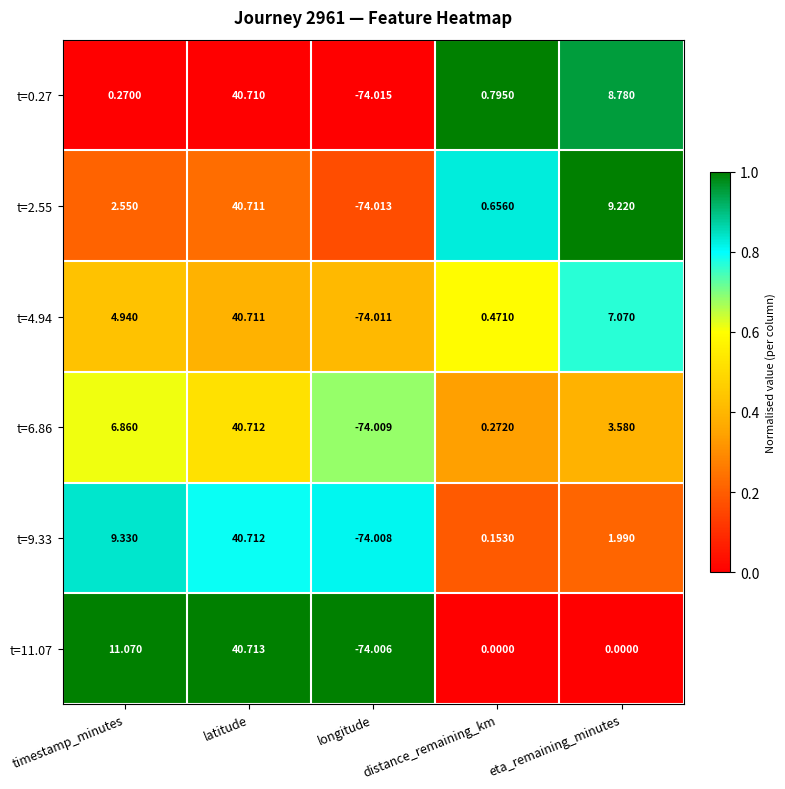

At which label does t=4.94 first exceed 4?

timestamp_minutes